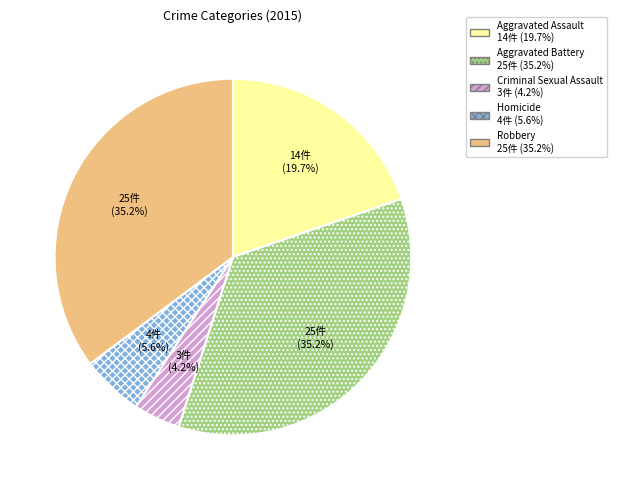

Approximately how many times larger is the value at Aggravated Battery compared to Aggravated Assault?

1.8